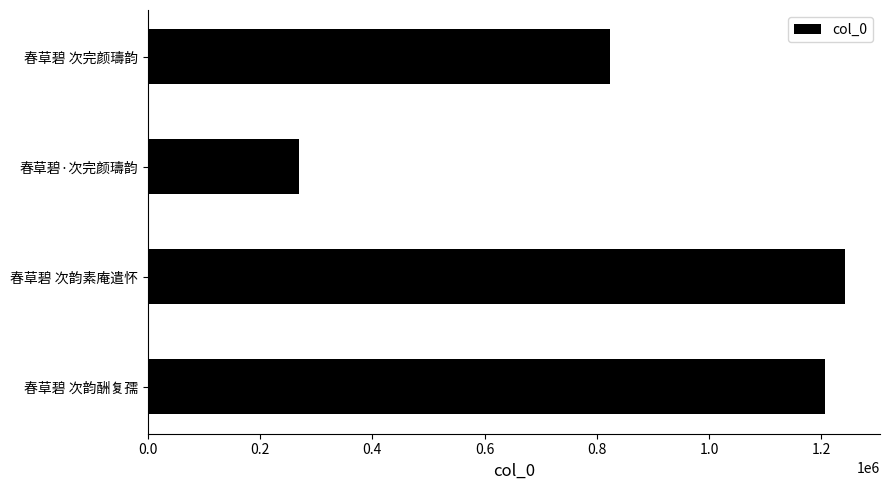

At which label is the value closest to 756068?

春草碧 次完颜璹韵